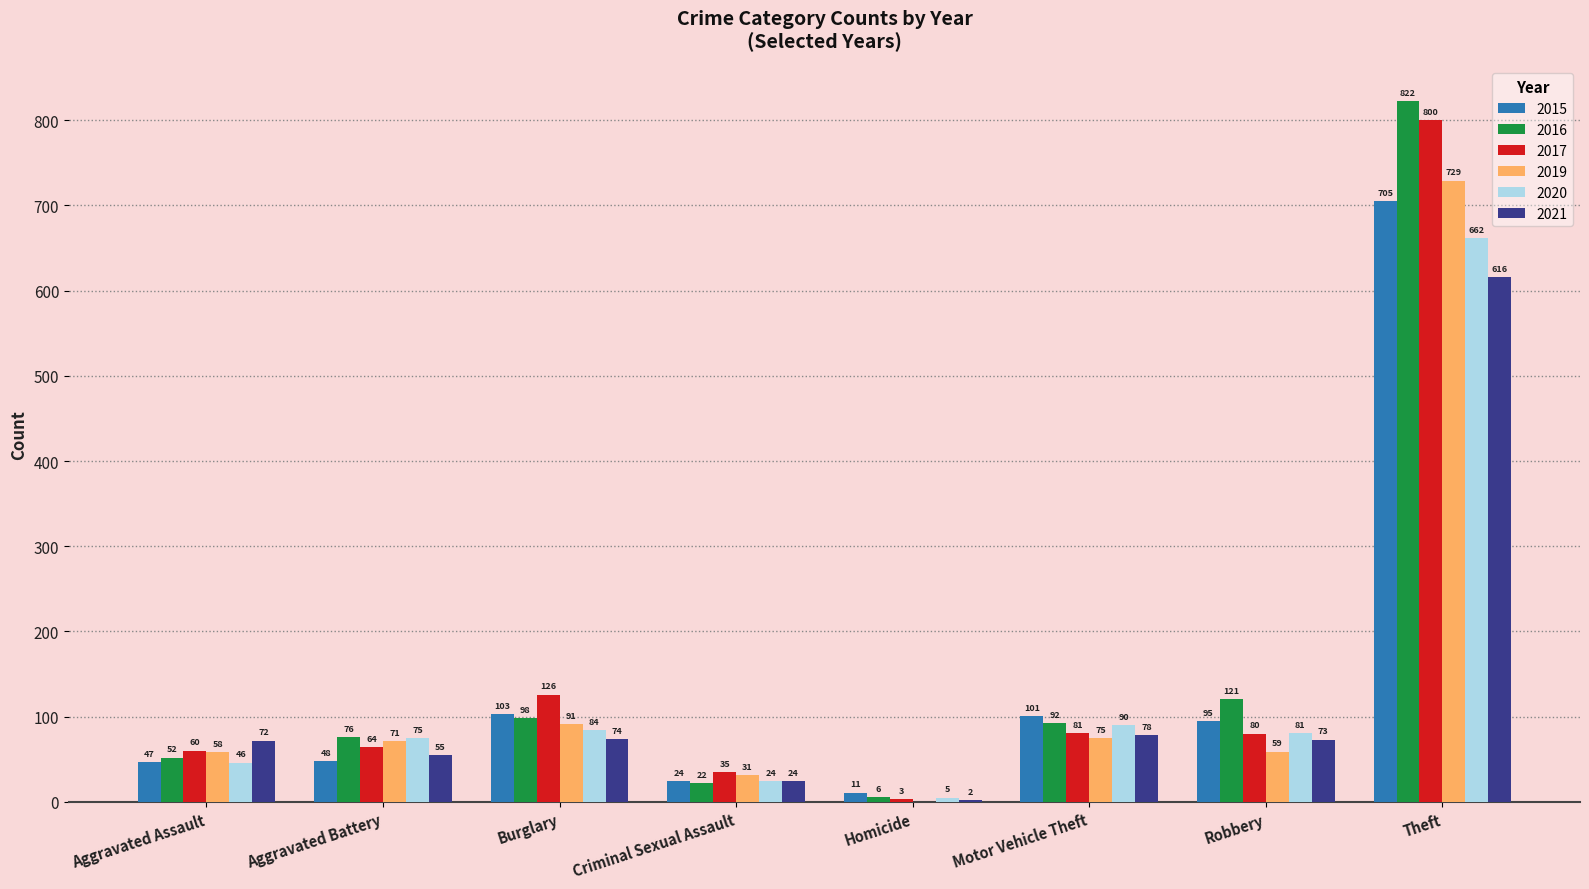

Count the number of data series in this chart.

6